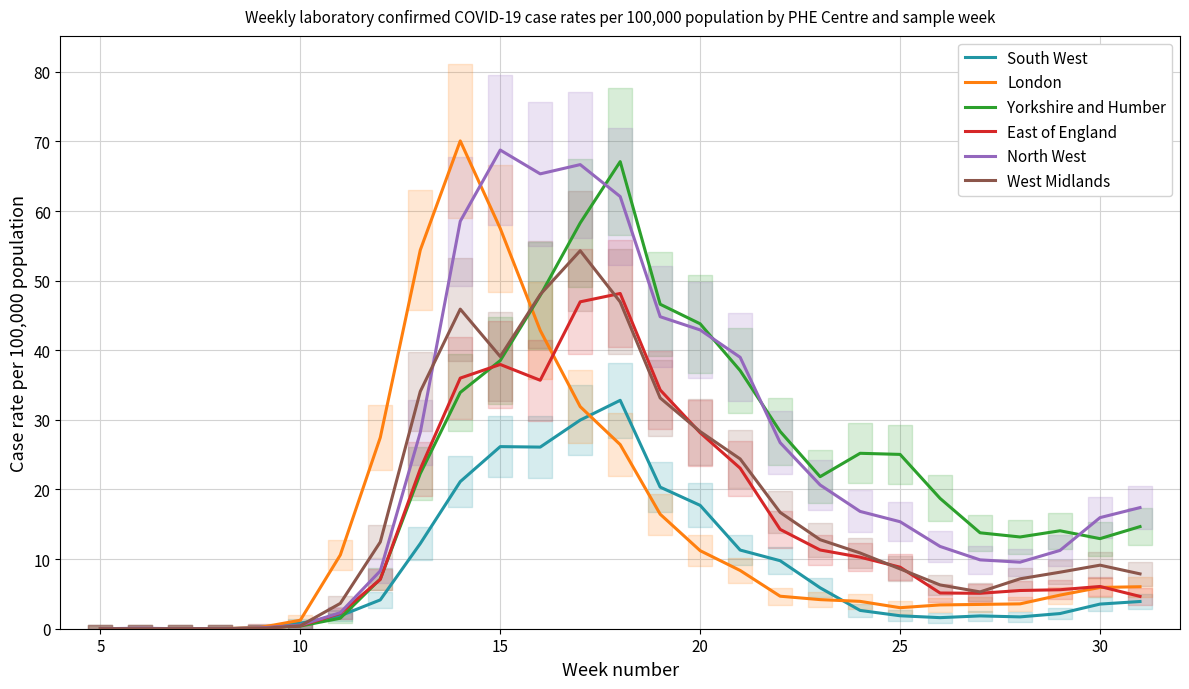

True or false: North West and West Midlands intersect in this chart.

True